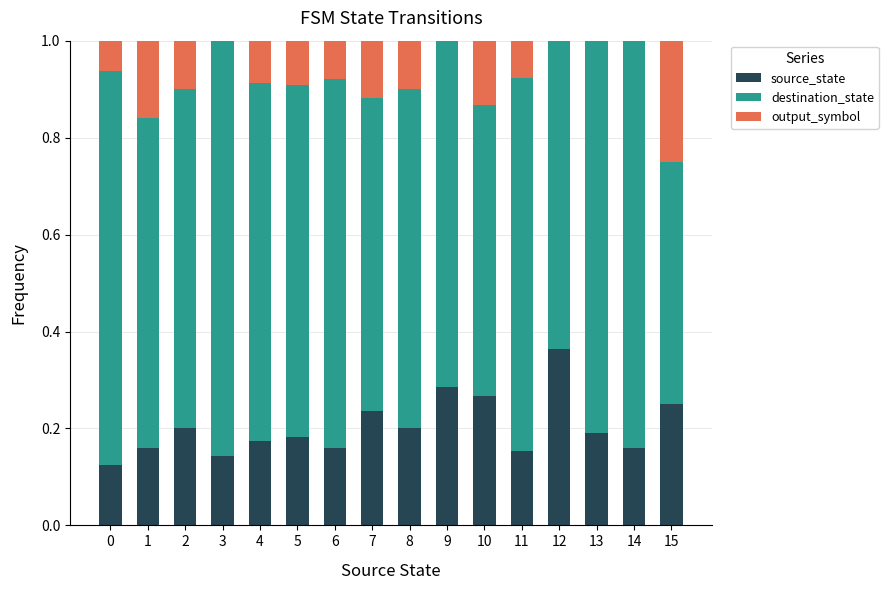

What is the total value across all series at 1?

1.0